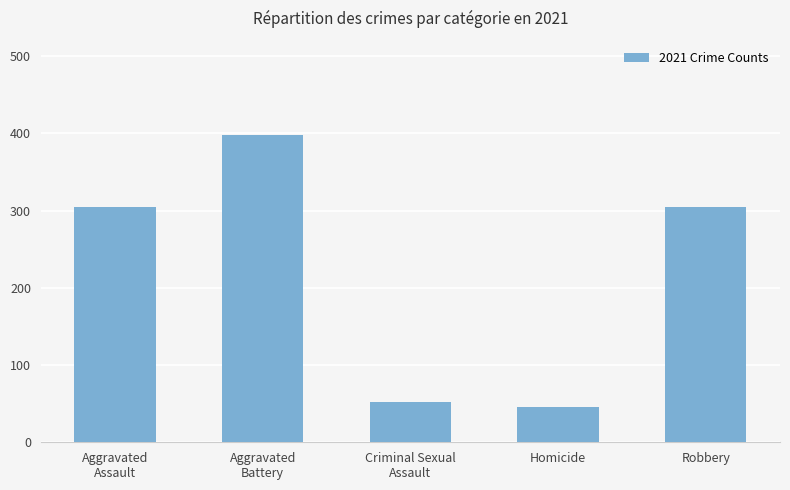

What is the approximate value at Aggravated
Assault, to the nearest 5?

305